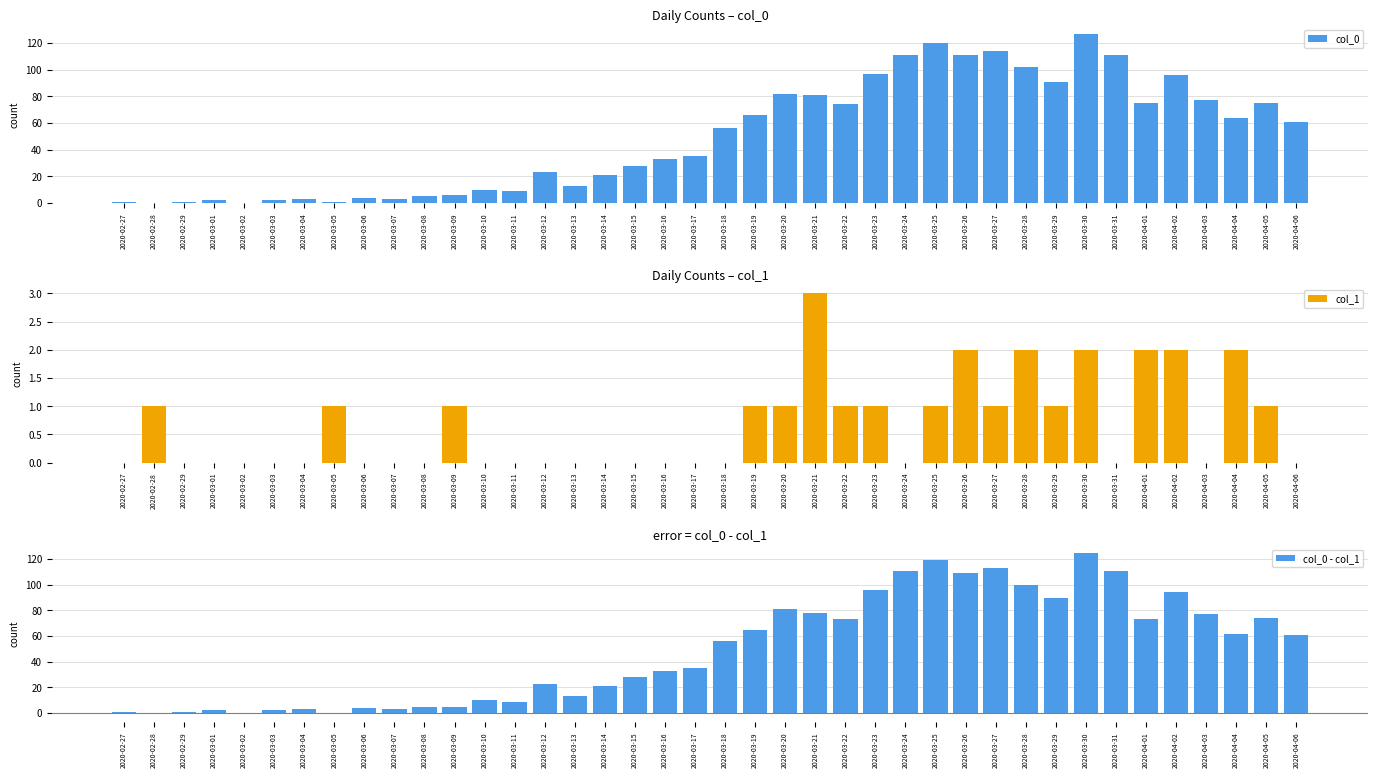

Which series has the largest total across all categories?

col_0